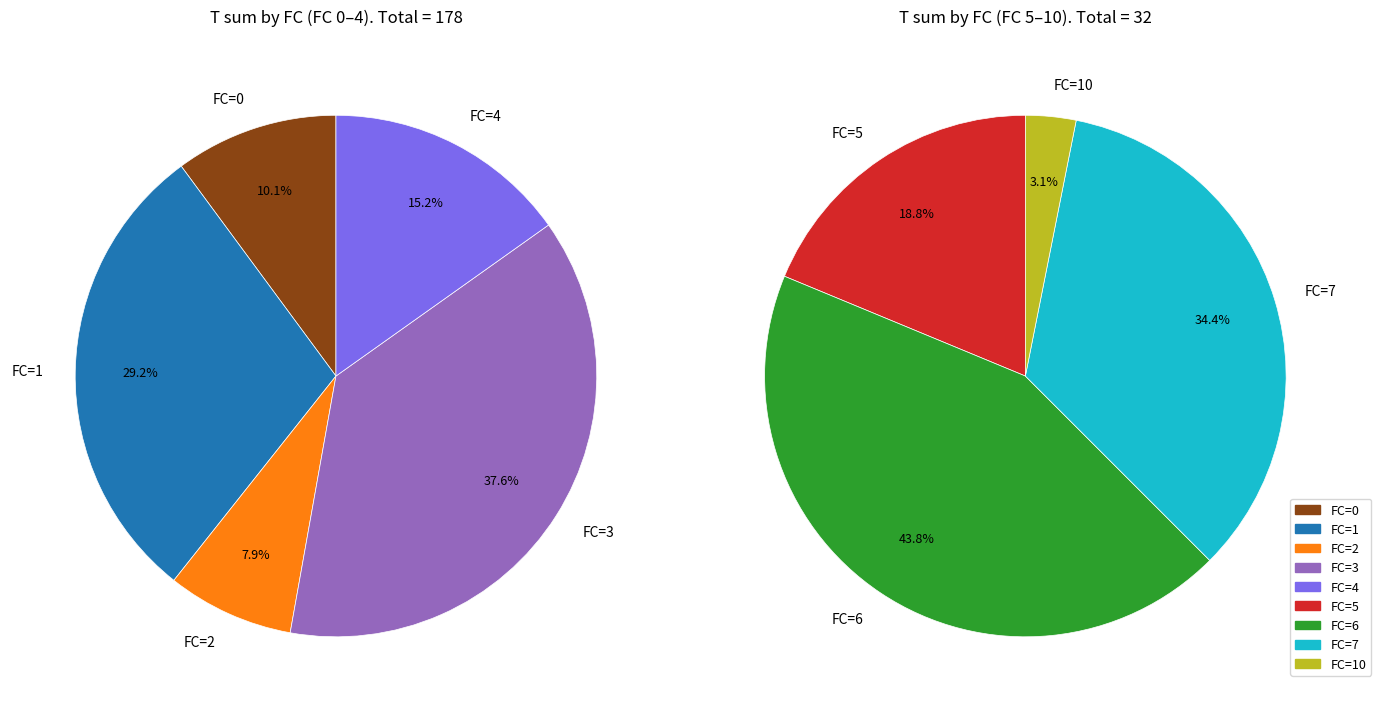

Does FC=5 account for over 50% of the chart?

No